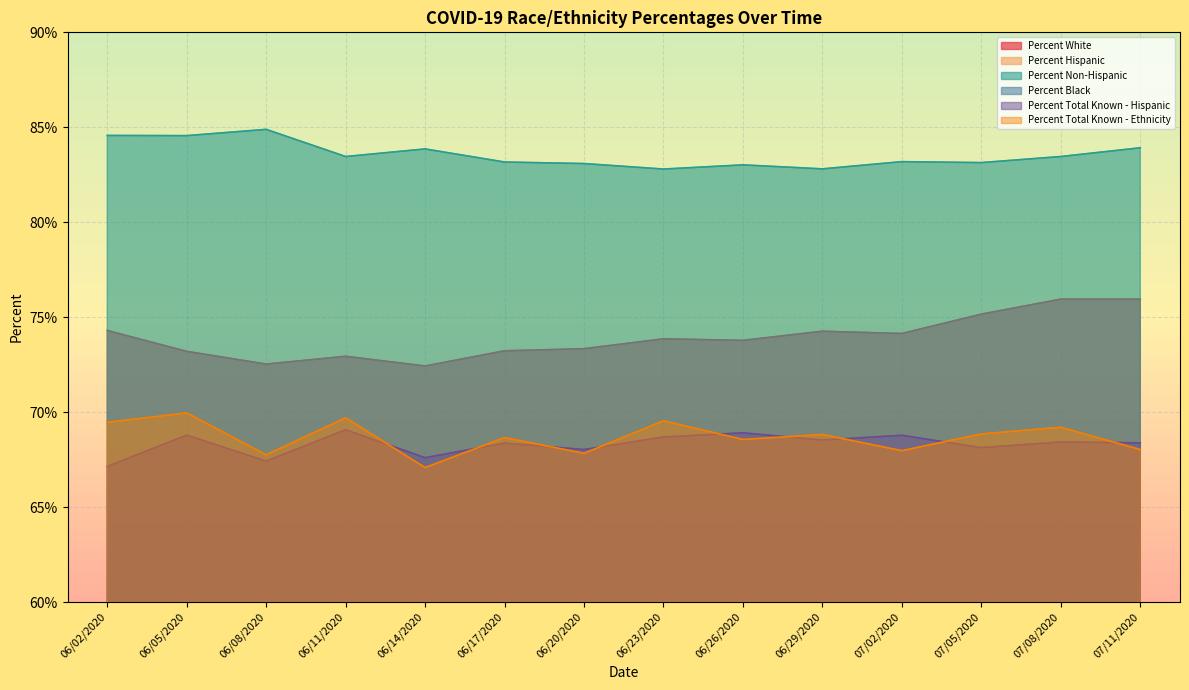

What is the difference between the highest and lowest values at 06/05/2020?

69.3